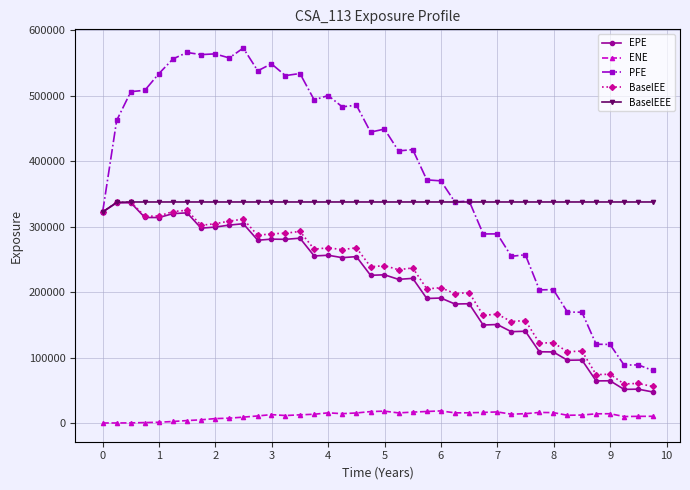

Which series has the largest range (max minus min)?

PFE